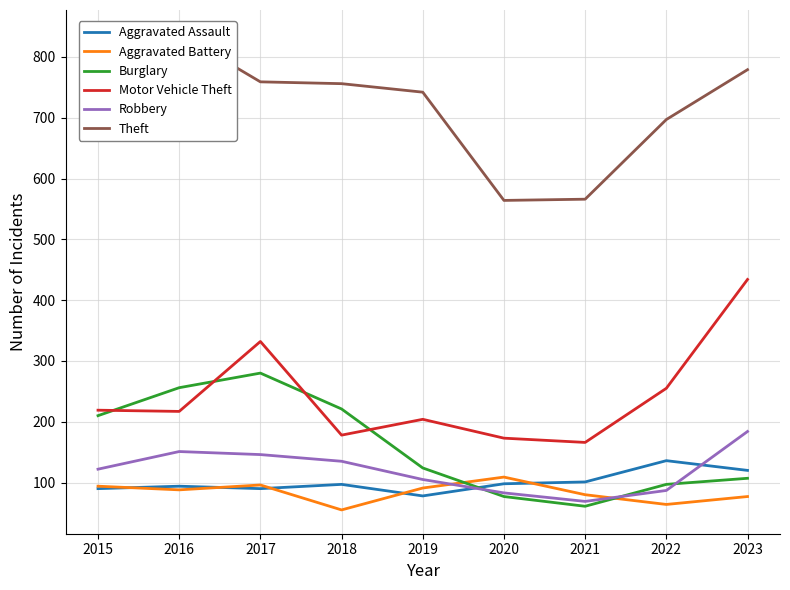

Reading left to right, extract all data points from this chart.

Aggravated Assault: 90	94	90	97	78	98	101	136	120
Aggravated Battery: 94	88	96	55	91	109	80	64	77
Burglary: 210	256	280	221	124	77	61	97	107
Motor Vehicle Theft: 219	217	332	178	204	173	166	255	434
Robbery: 122	151	146	135	105	83	69	87	184
Theft: 727	838	759	756	742	564	566	697	779